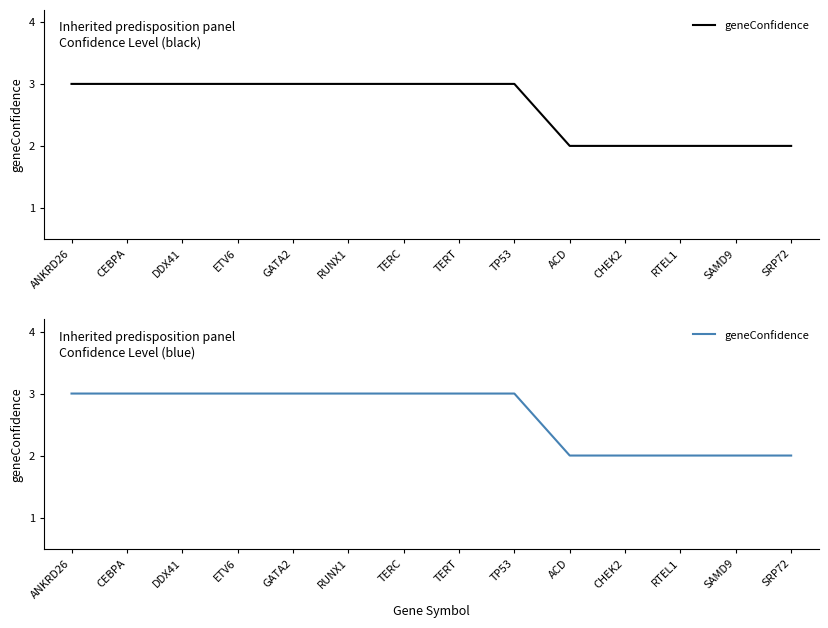

How many lines are shown in the chart?

1